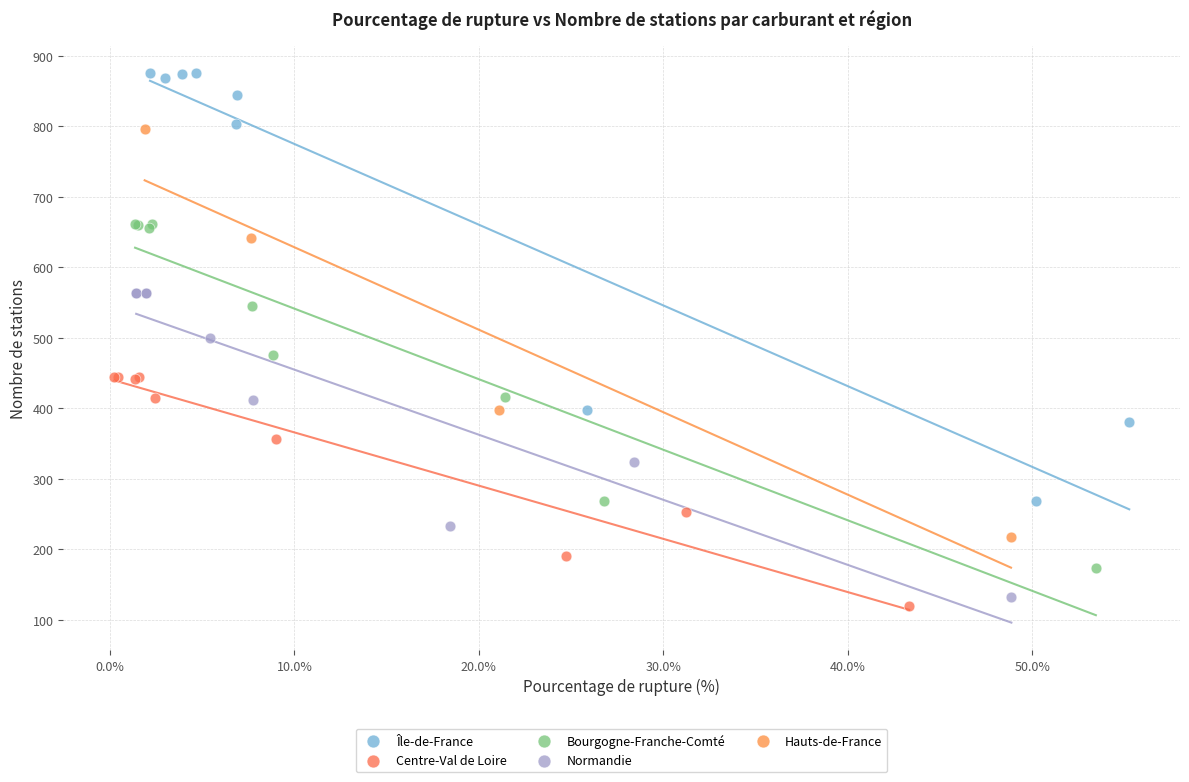

Which series contains the highest Y value?

Île-de-France